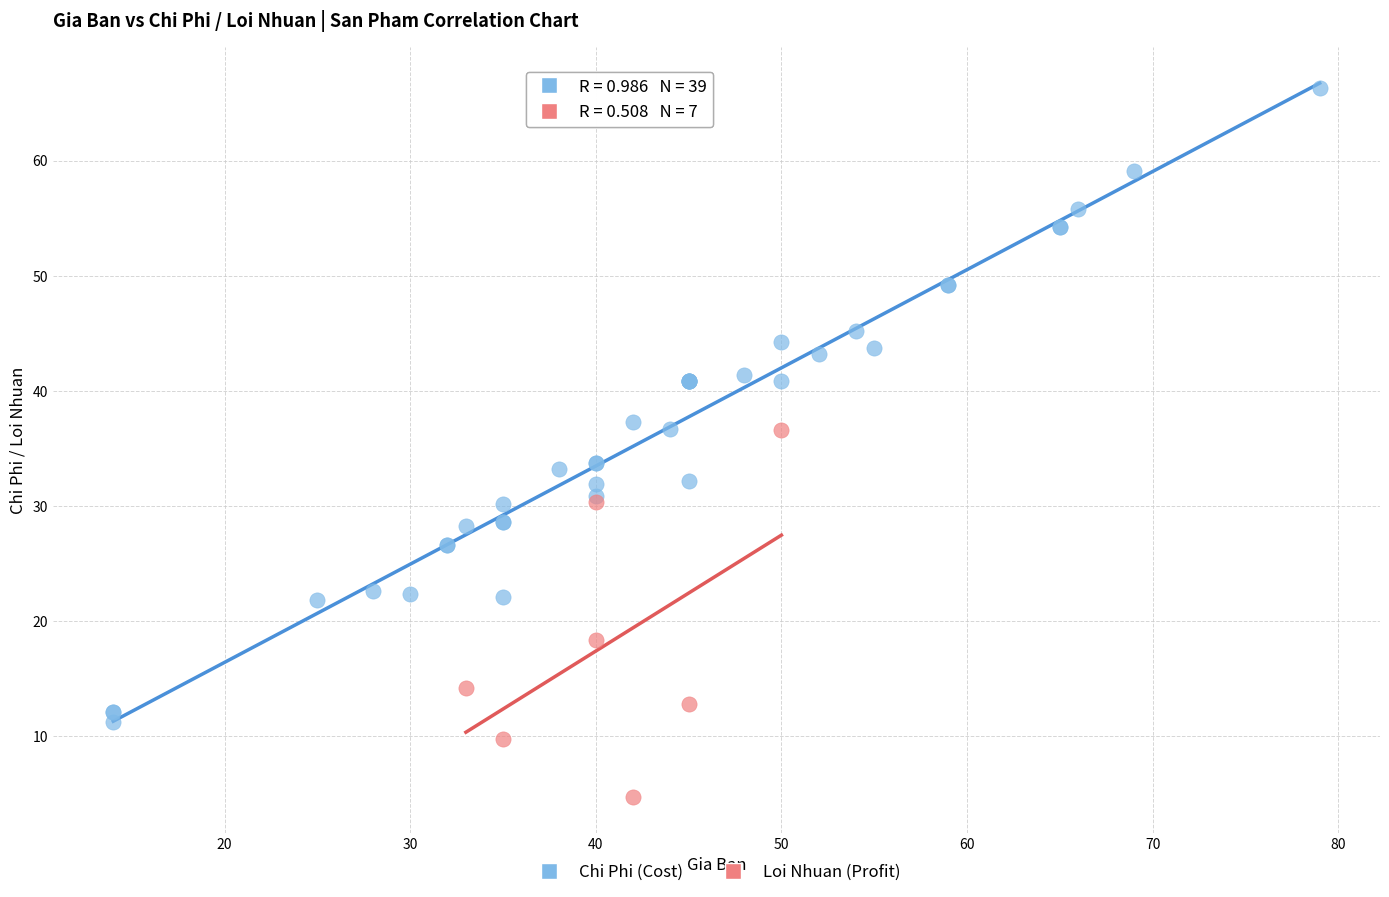

What are all the series names shown in the legend?

Chi Phi (Cost), Loi Nhuan (Profit)